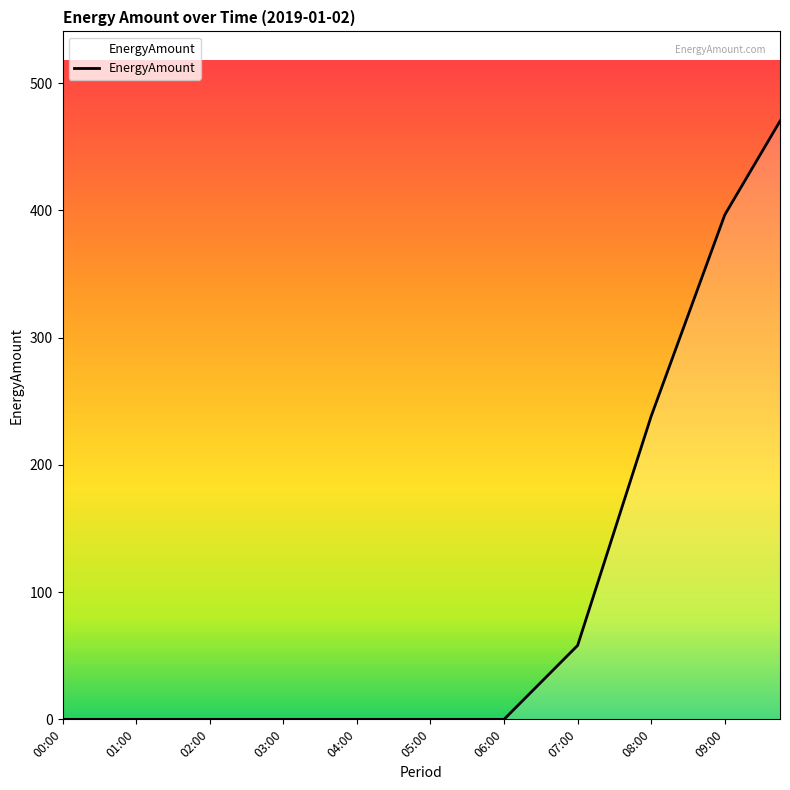

What is the maximum value shown in the chart?

470.3